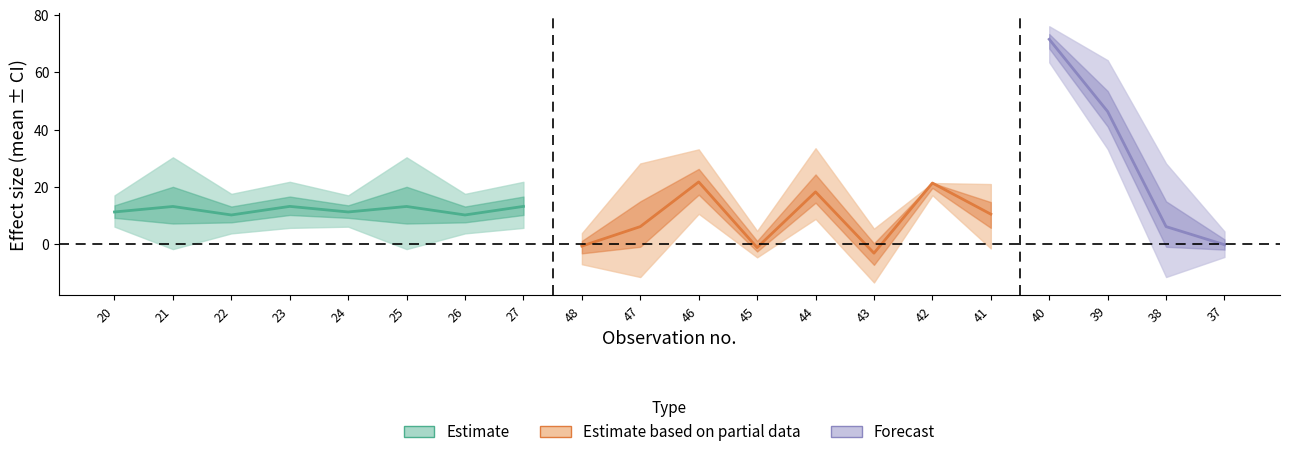

Reading left to right, what are all the values shown in this chart?

mean: 11.3	13.2	10.2	13.2	11.3	13.2	10.2	13.2	-0.6	6.2	21.7	-1.2	18.3	-3.1	21.4	10.5	71.5	46.3	6.2	-0.2
ci_low: 6.1	-1.7	3.8	5.7	6.1	-1.7	3.8	5.7	-7.0	-11.4	10.6	-4.6	8.8	-13.3	17.1	-1.5	63.5	33.2	-11.4	-4.4
ci_high: 17.0	30.3	17.6	21.8	17.0	30.3	17.6	21.8	3.9	28.2	33.1	4.7	33.5	5.4	21.4	21.0	76.1	64.2	28.2	4.5